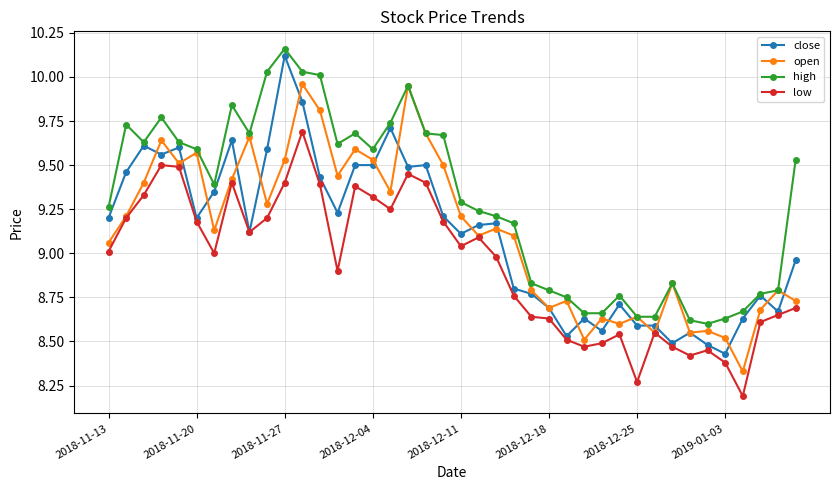

Which series has the largest total across all categories?

high